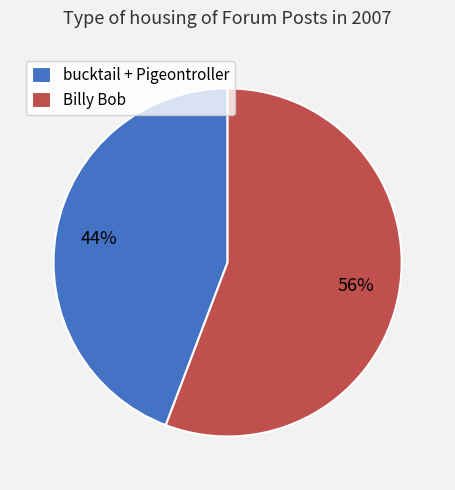

Between Billy Bob and bucktail + Pigeontroller, which is larger?

Billy Bob